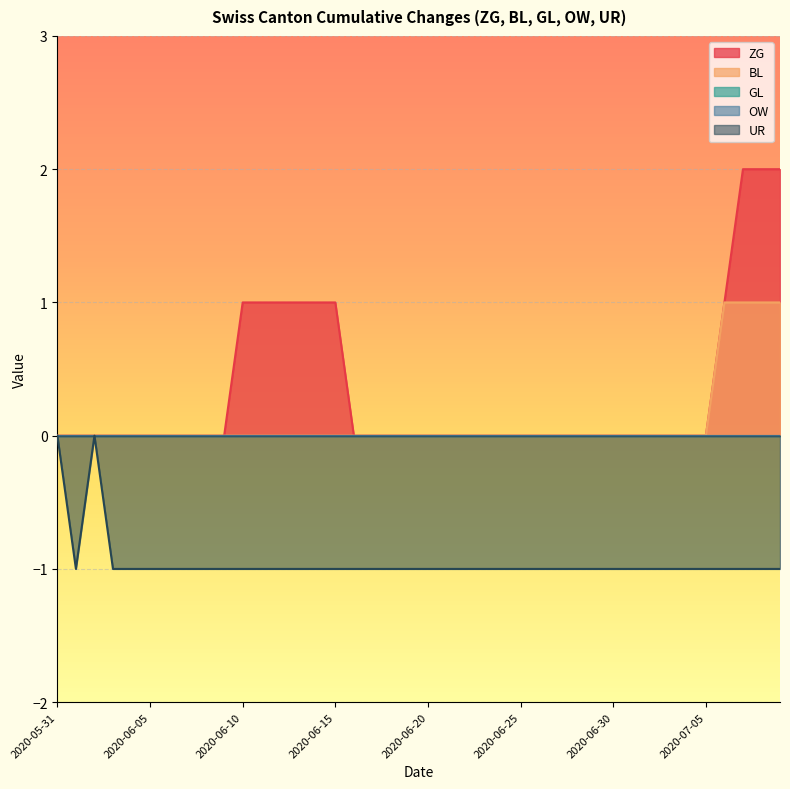

True or false: UR and GL cross at least once.

False